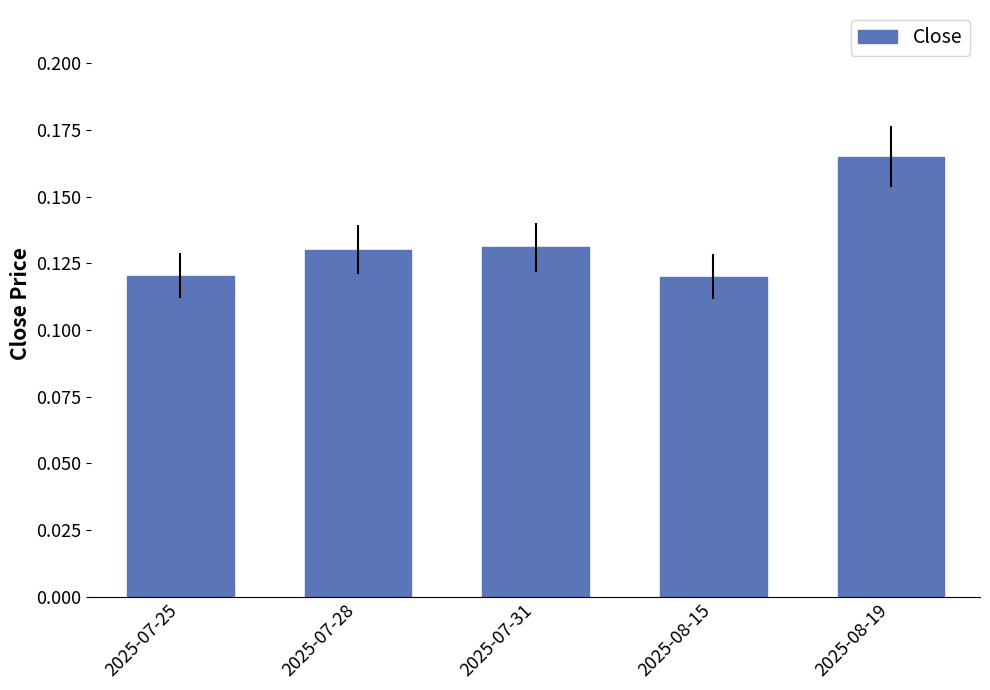

How many values are between 0 and 1?

5